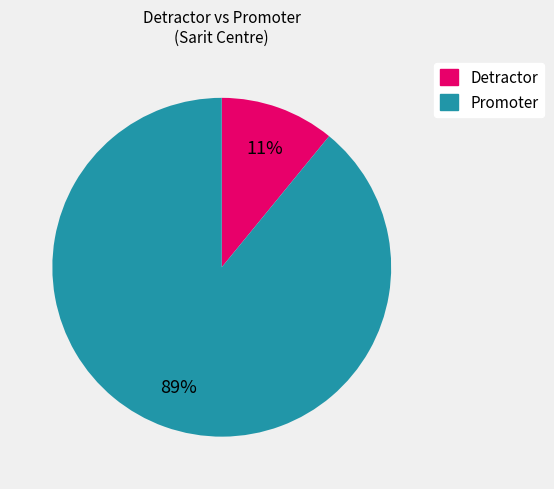

To the nearest percent, what is the difference between the largest and smallest slice percentages?

78%